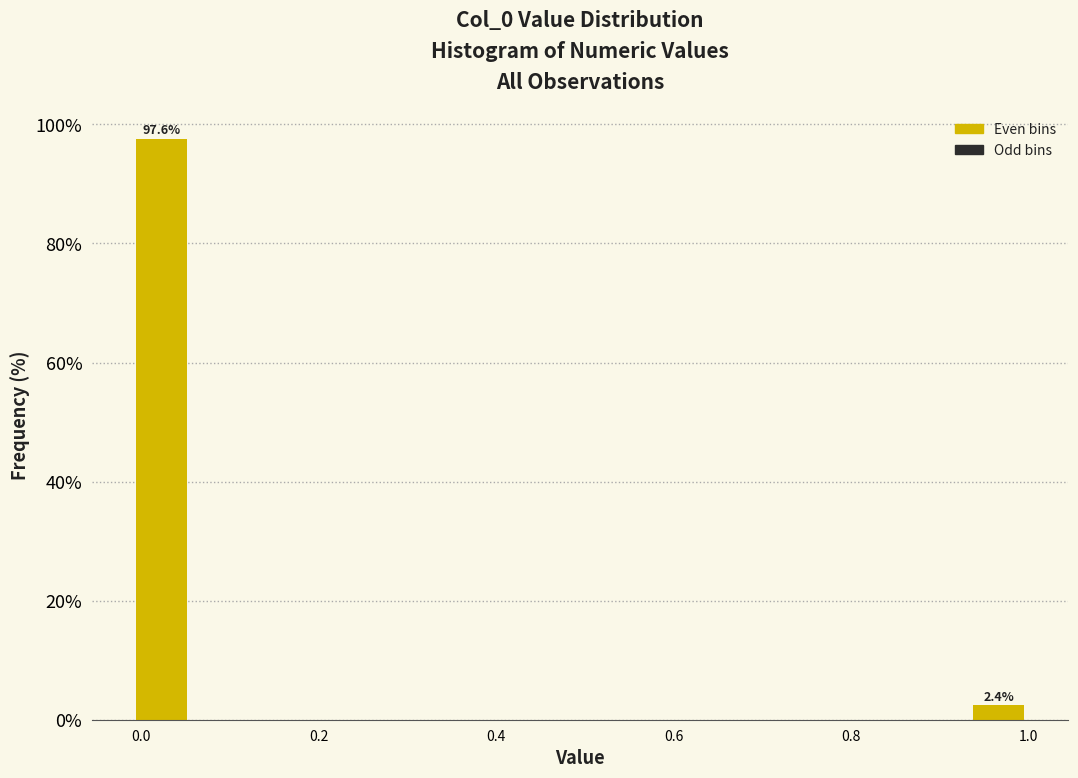

Around what value on the x-axis is the tallest bar? Give the approximate position of its centre, as read against the axis.

0.02